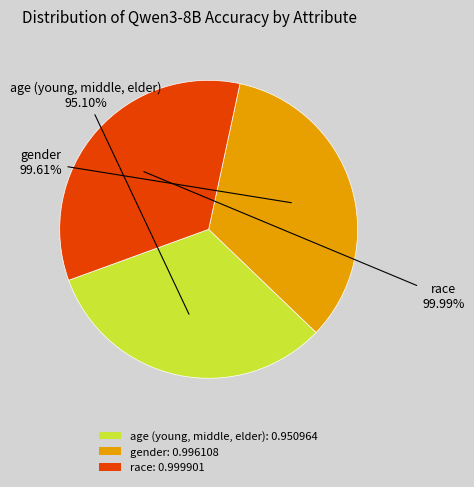

How many slices are in this pie chart?

3